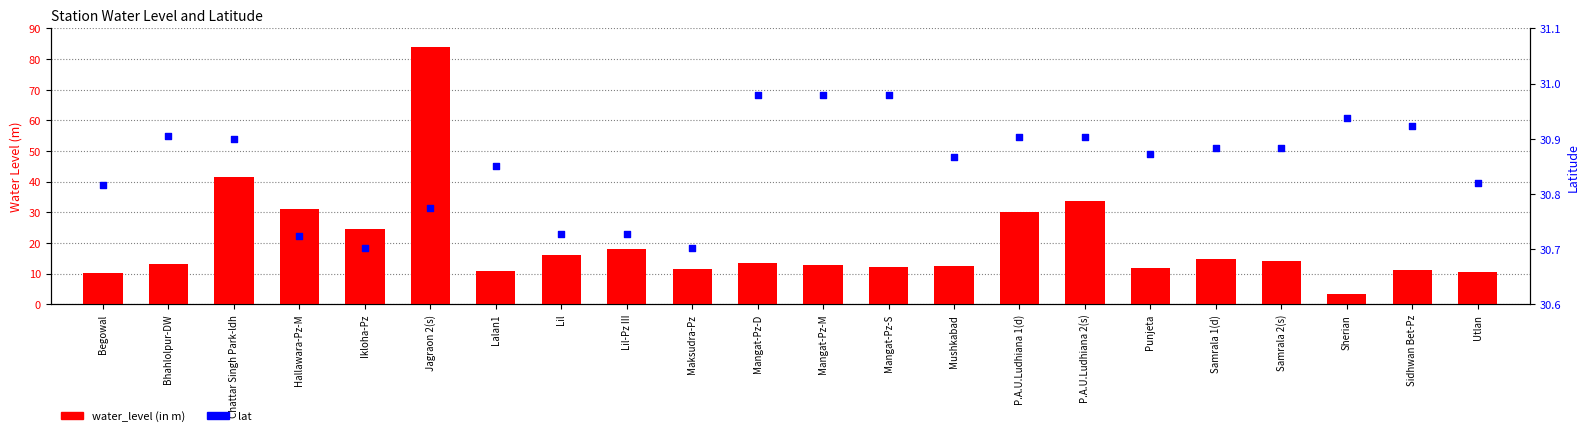

Which series reaches the maximum Y coordinate?

water_level (in m)